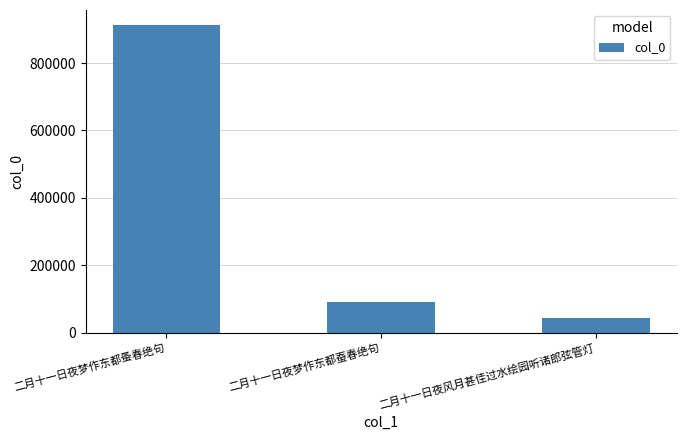

What is the difference between the maximum and minimum values?

868900